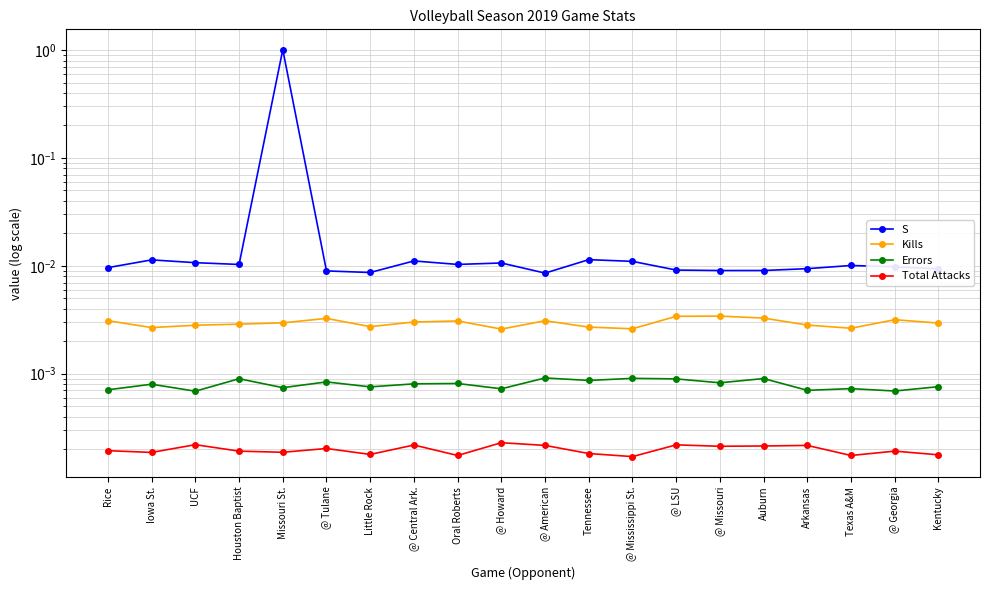

Which series has the widest spread of values?

S